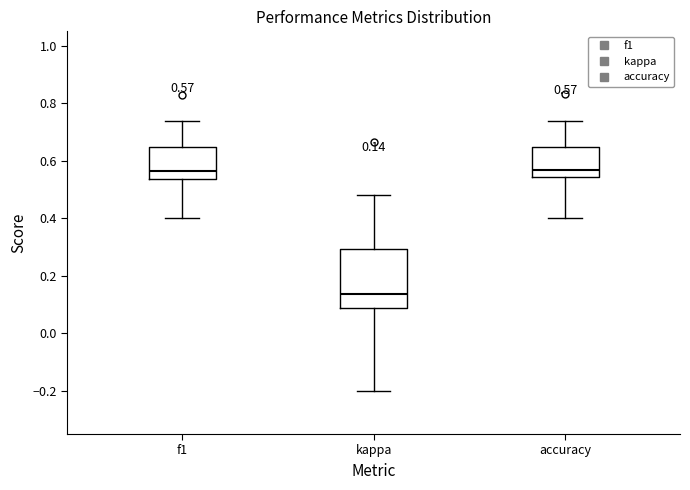

Comparing the boxes themselves (not the whiskers), which one is the tallest?

kappa